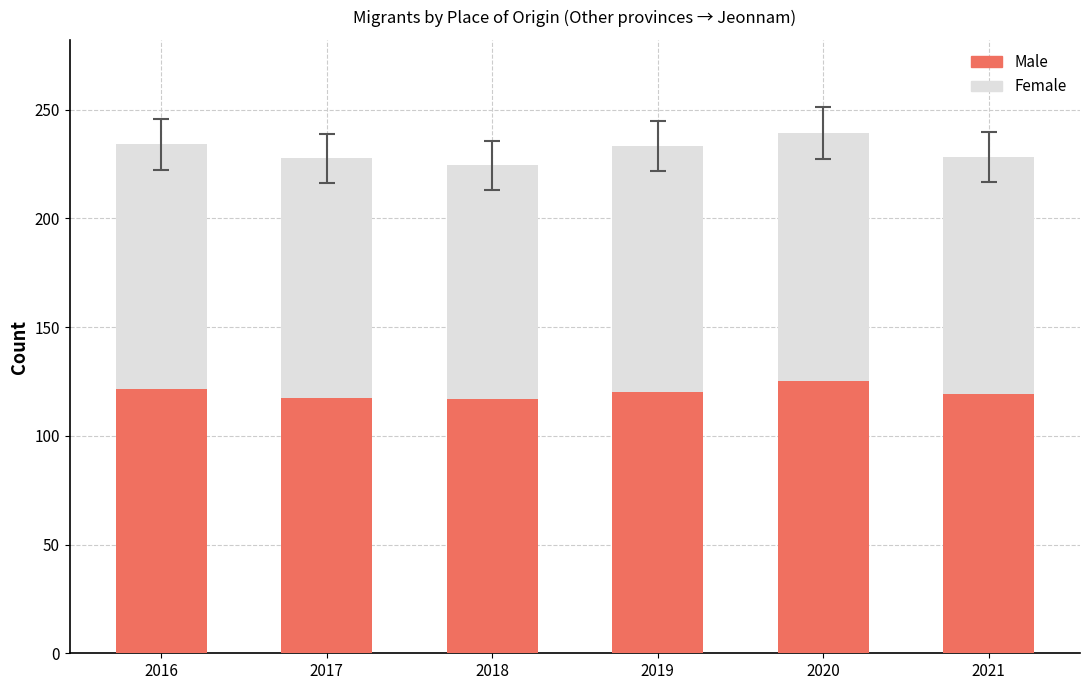

Which category has the highest value in the Male series?

2020